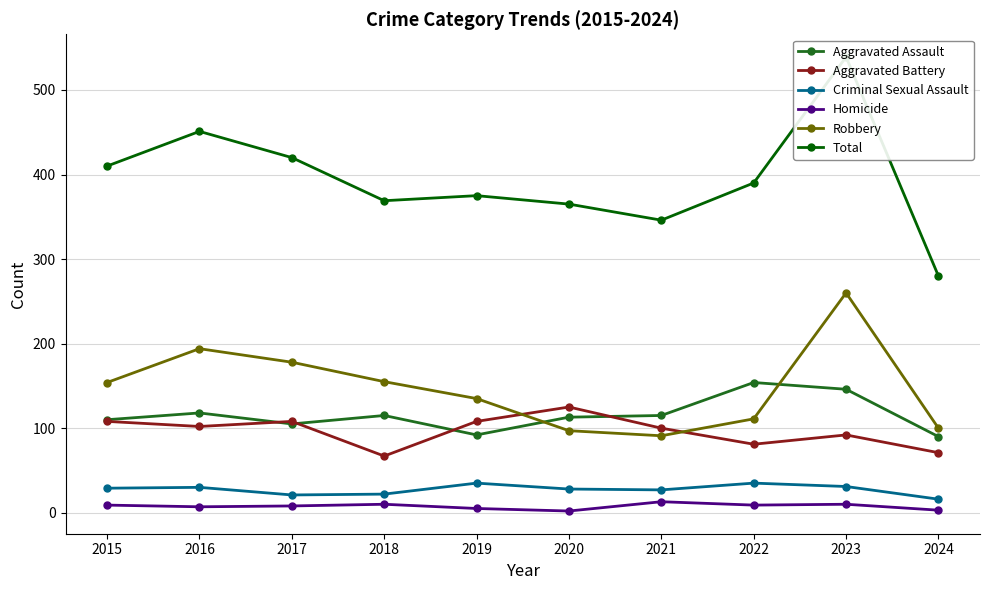

What is the sum of all Aggravated Battery values?

962